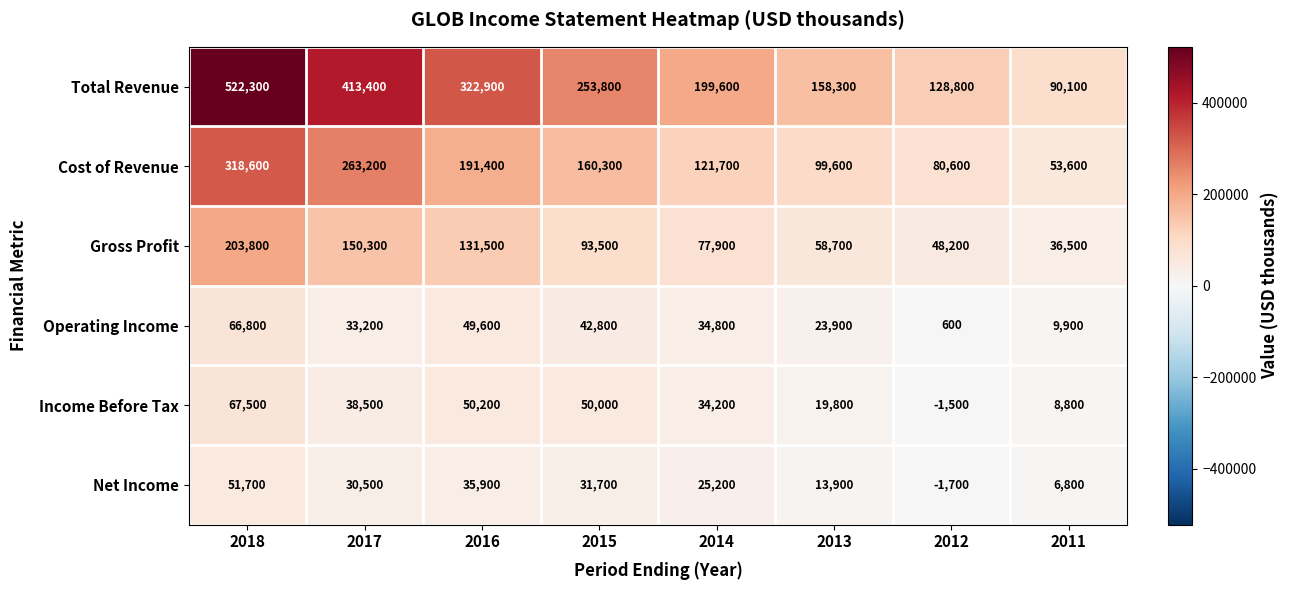

What is the minimum value shown in the chart?

-1700